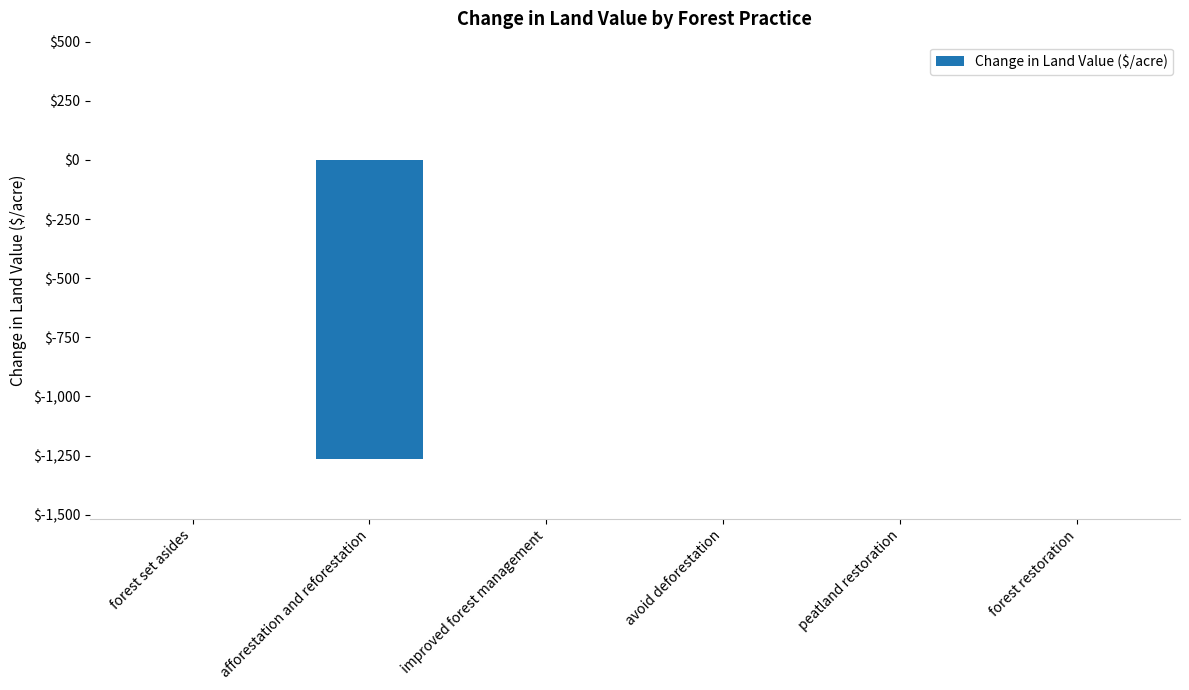

What is the sum of all values?

-1264.2